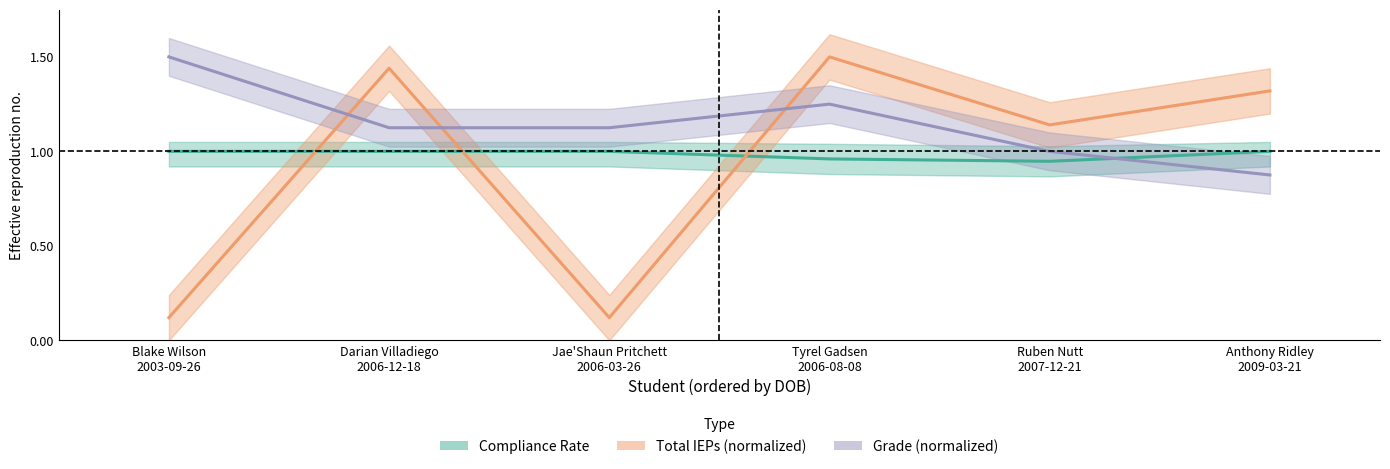

Rank the categories by Total IEPs normalized value from highest to lowest.

Tyrel Gadsen
2006-08-08, Darian Villadiego
2006-12-18, Anthony Ridley
2009-03-21, Ruben Nutt
2007-12-21, Blake Wilson
2003-09-26, Jae'Shaun Pritchett
2006-03-26